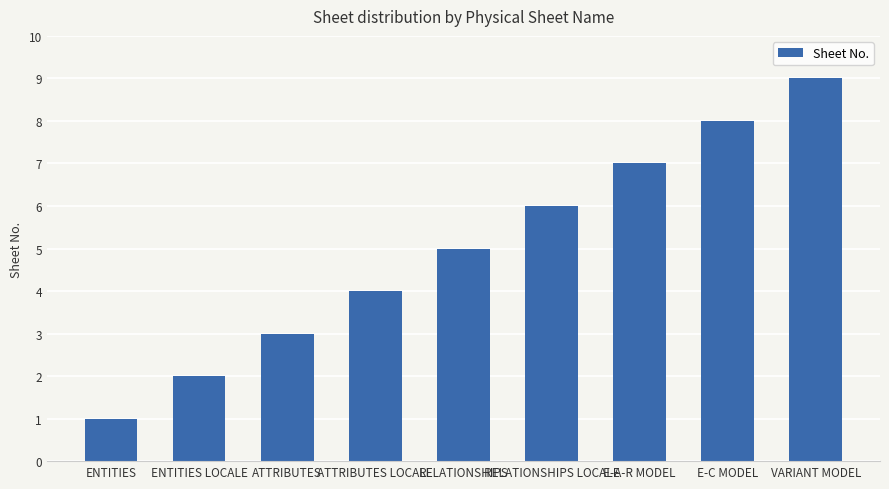

What is the approximate value at VARIANT MODEL?

9